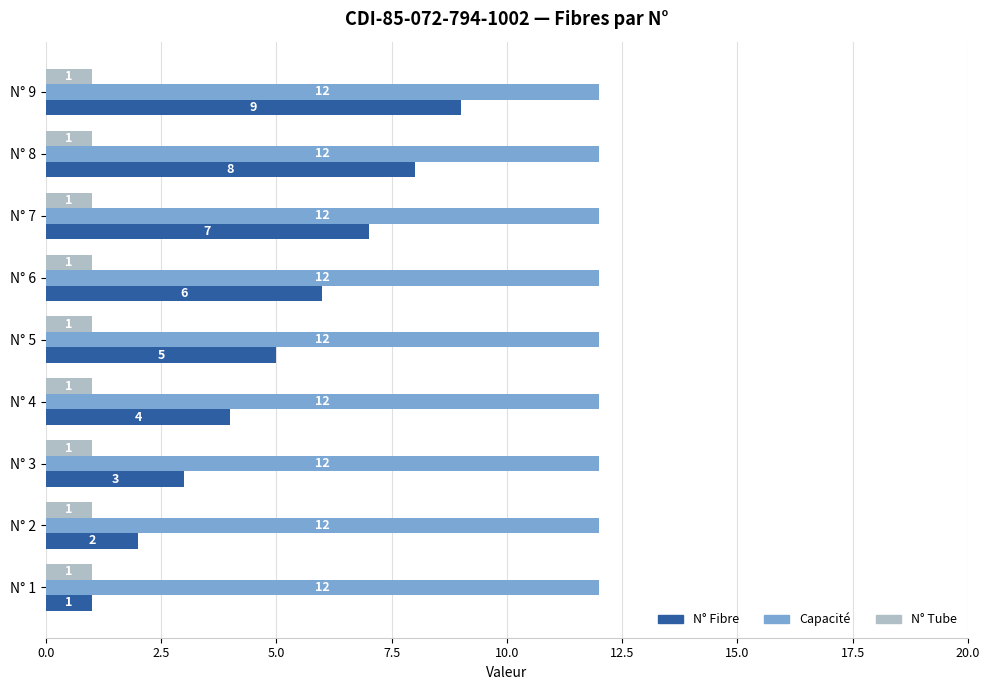

What is the difference between the highest and lowest values at N° 6?

11